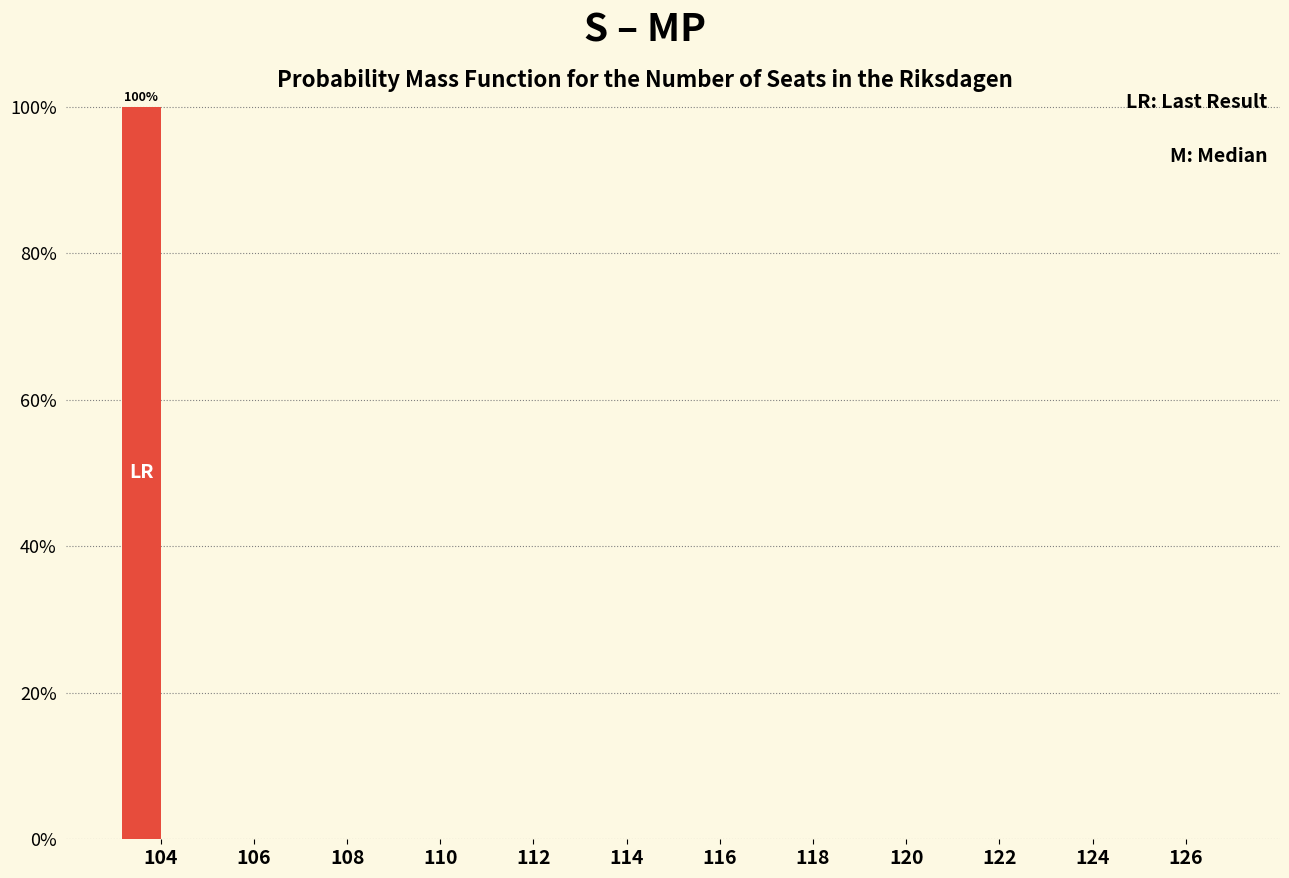

Reading left to right, list all the values displayed in this chart.

104=100	106=0	108=0	110=0	112=0	114=0	116=0	118=0	120=0	122=0	124=0	126=0